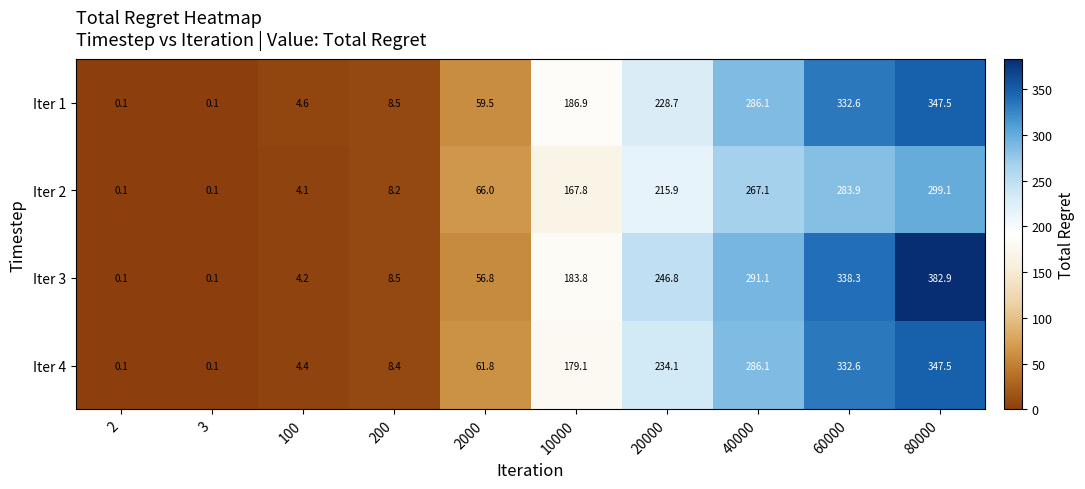

What value does the Iter 4 series have at 100?

4.4